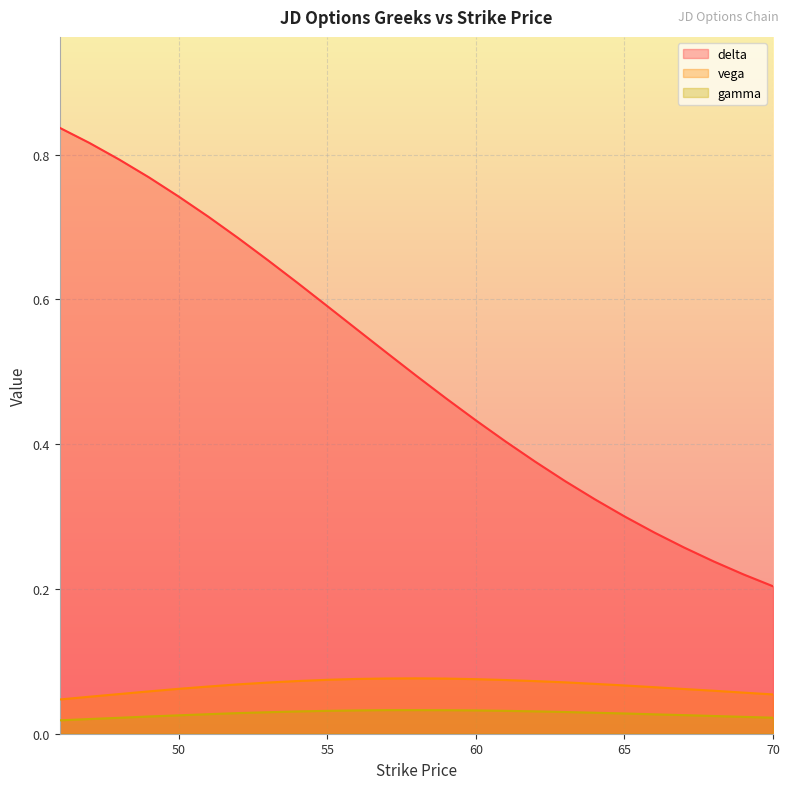

How many lines are shown in the chart?

3